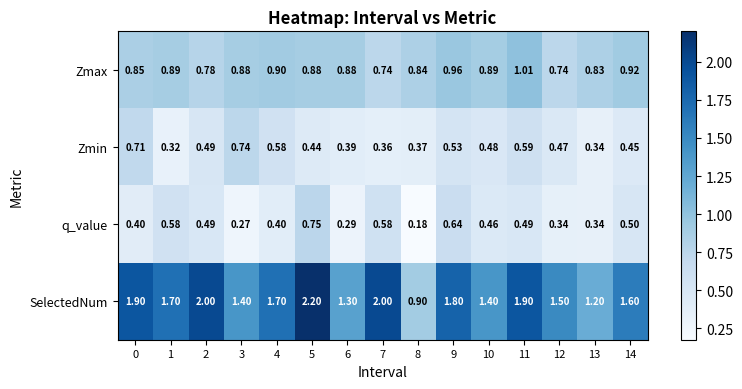

Which series has the widest spread of values?

SelectedNum